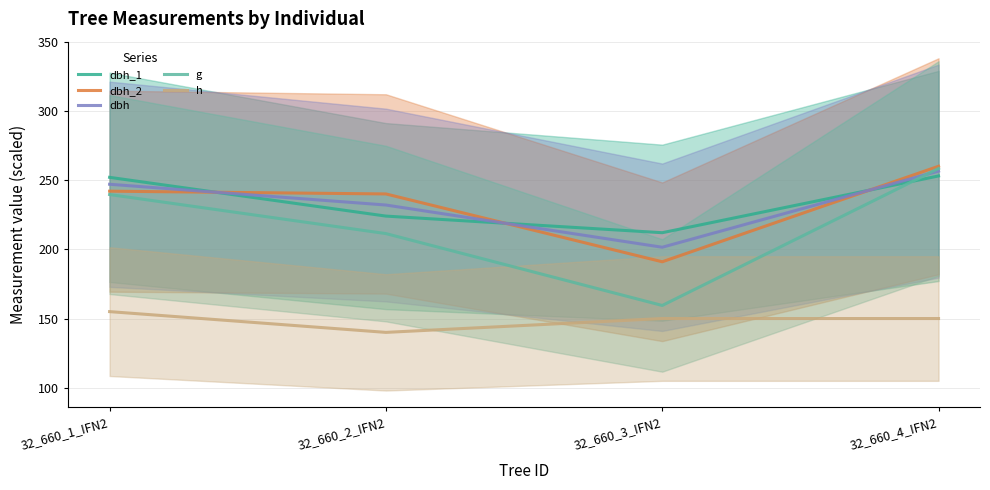

Reading right to left, transcribe all the data shown in this chart.

dbh_1: 32_660_4_IFN2=253.0	32_660_3_IFN2=212.0	32_660_2_IFN2=224.0	32_660_1_IFN2=252.0
dbh_2: 32_660_4_IFN2=260.0	32_660_3_IFN2=191.0	32_660_2_IFN2=240.0	32_660_1_IFN2=242.0
dbh: 32_660_4_IFN2=256.5	32_660_3_IFN2=201.5	32_660_2_IFN2=232.0	32_660_1_IFN2=247.0
g: 32_660_4_IFN2=258.4	32_660_3_IFN2=159.4	32_660_2_IFN2=211.4	32_660_1_IFN2=239.6
h: 32_660_4_IFN2=150.0	32_660_3_IFN2=150.0	32_660_2_IFN2=140.0	32_660_1_IFN2=155.0